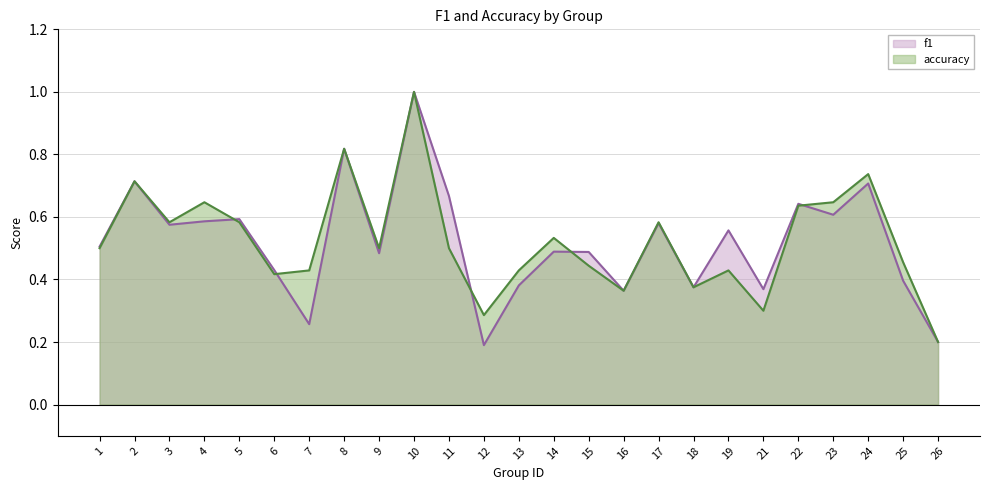

How many interior local valleys does the accuracy series have?

7